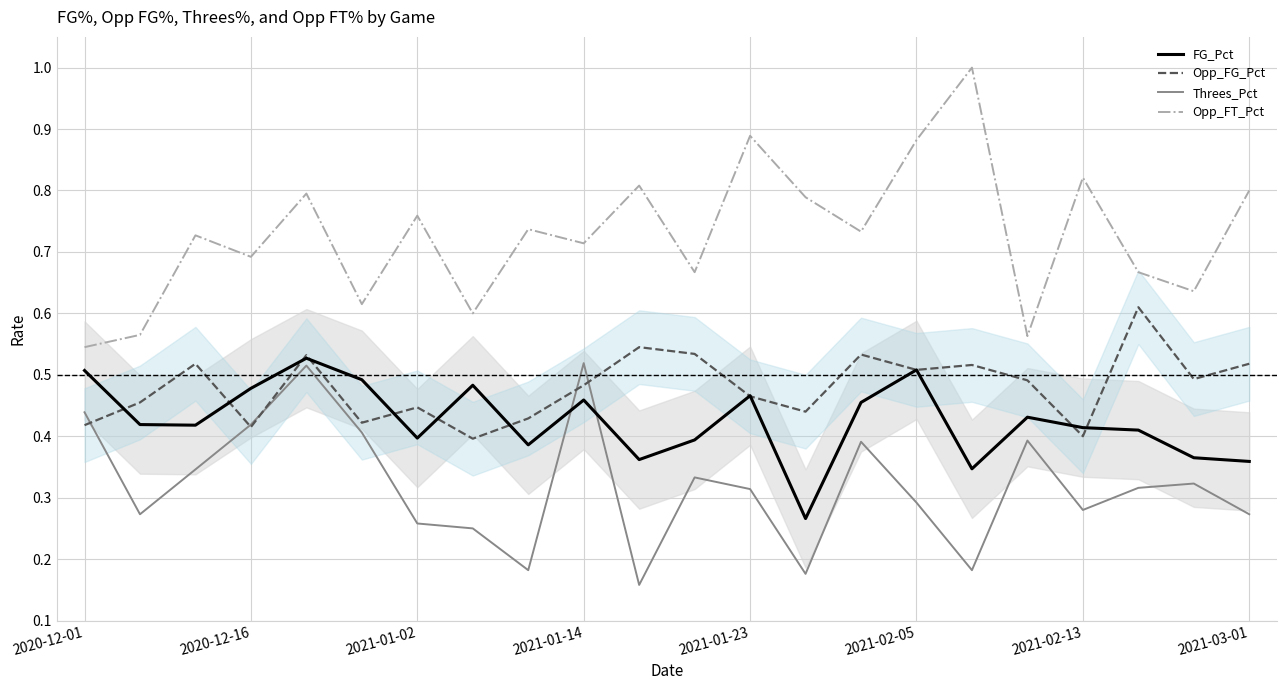

How many Threes_Pct values are between 0 and 1?

22